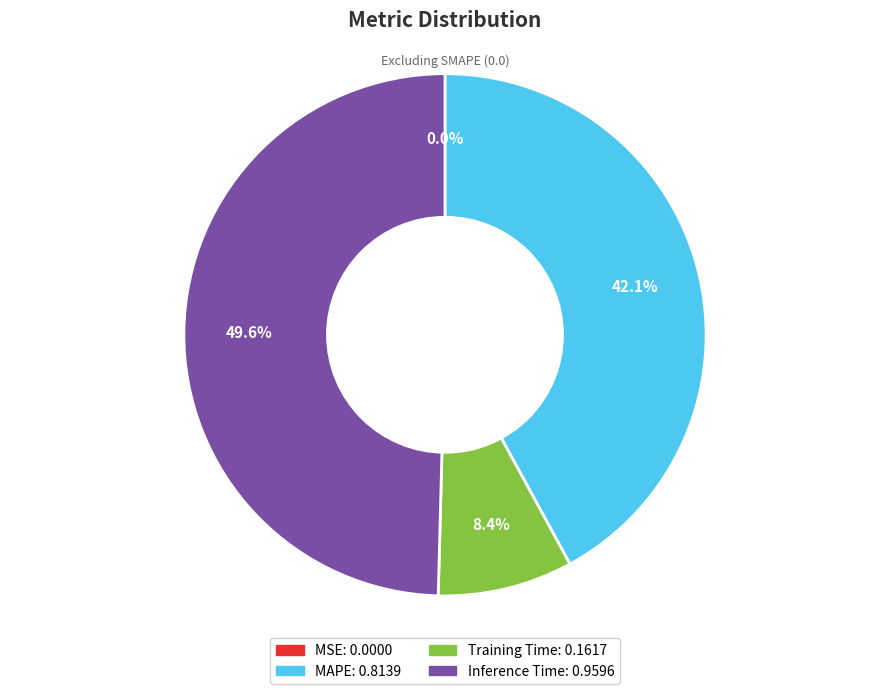

Is there a majority slice in this chart?

No